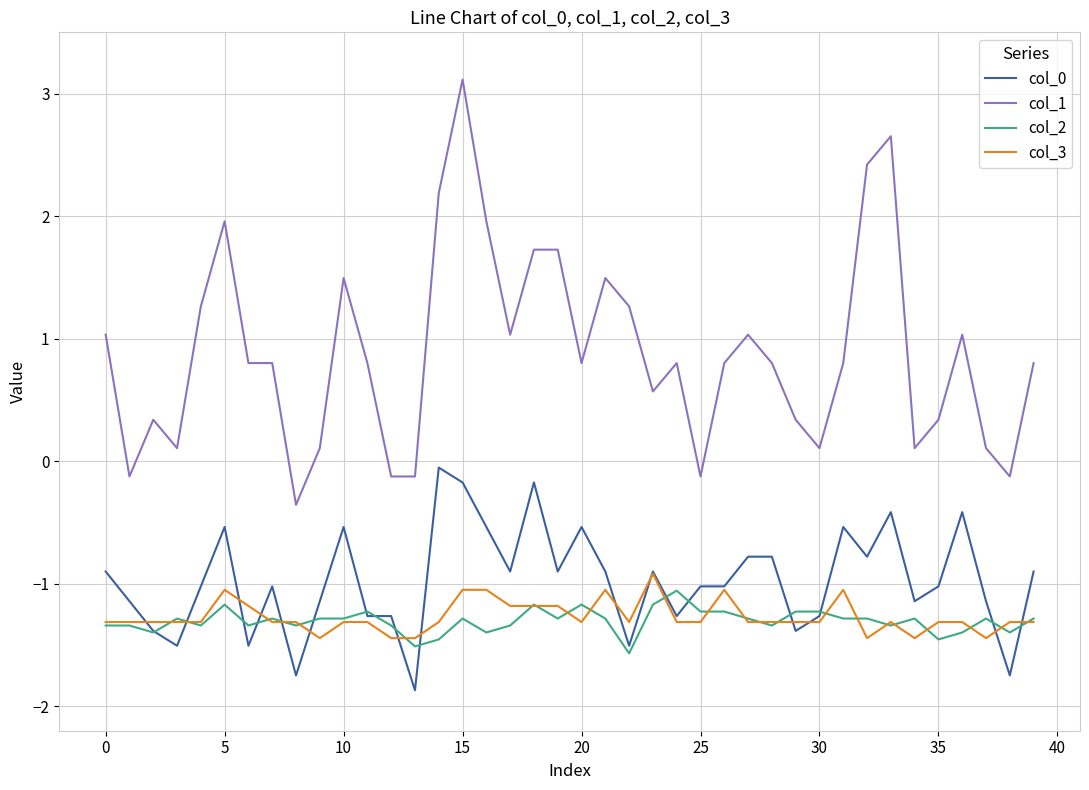

Which series has the largest total across all categories?

col_1